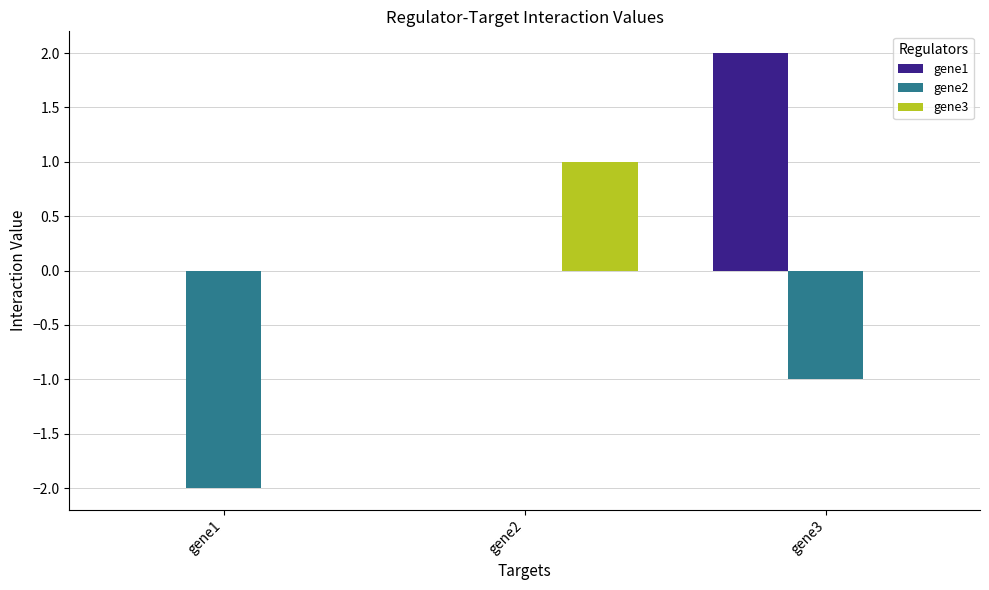

What is the sum of the gene2 values at gene1 and gene3?

-3